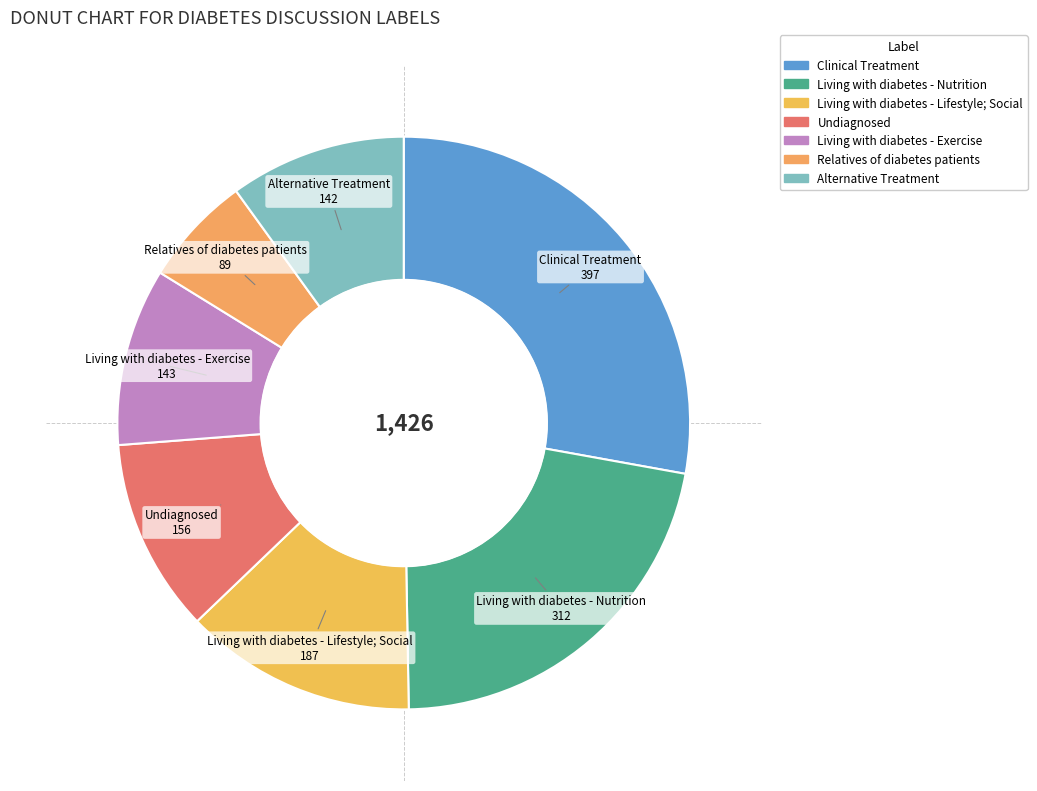

How many segments does this pie chart have?

7